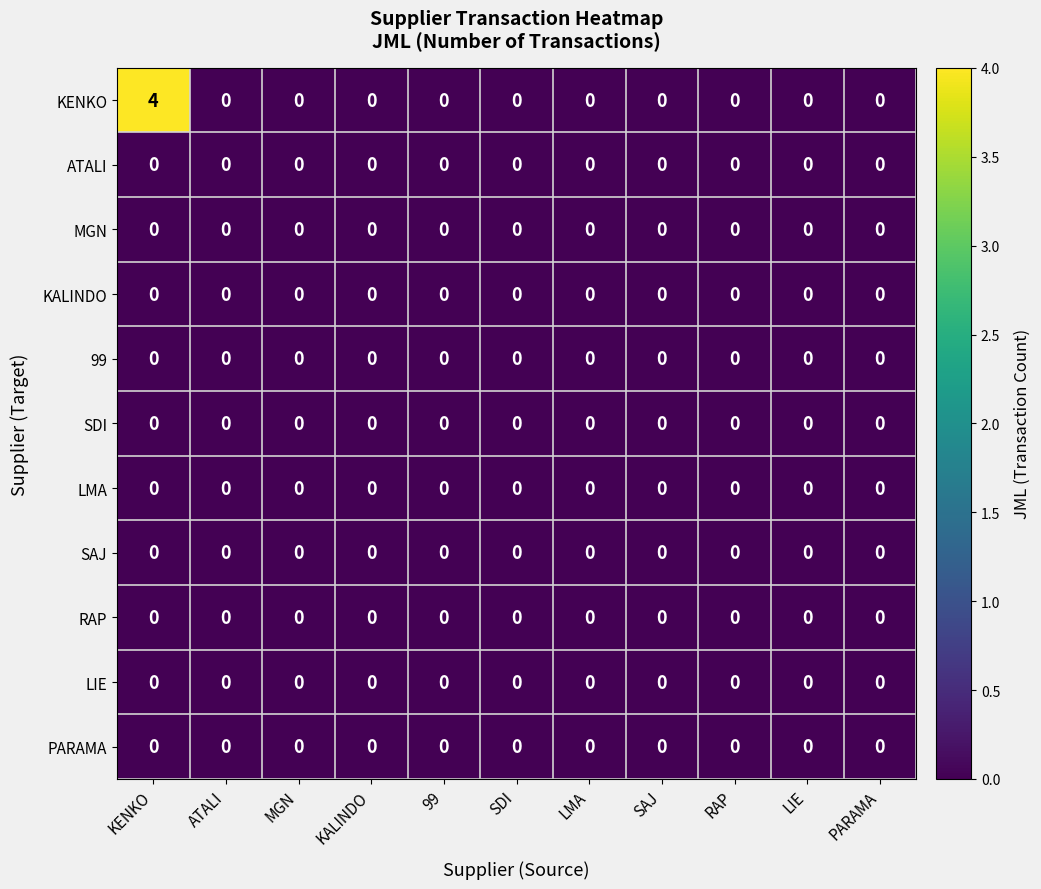

Which series has the largest range (max minus min)?

KENKO